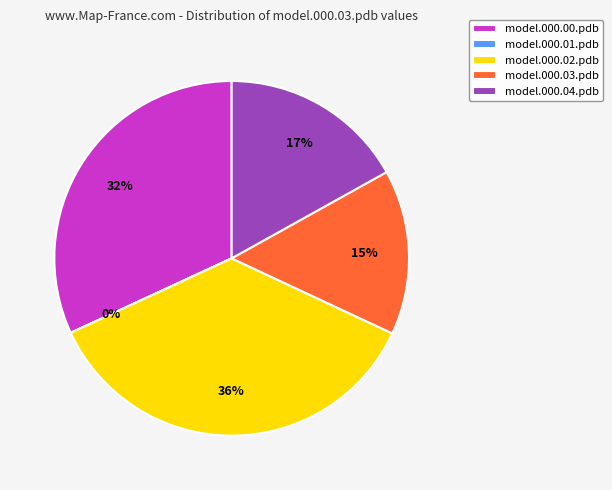

Rank the categories by value from lowest to highest.

model.000.01.pdb, model.000.03.pdb, model.000.04.pdb, model.000.00.pdb, model.000.02.pdb